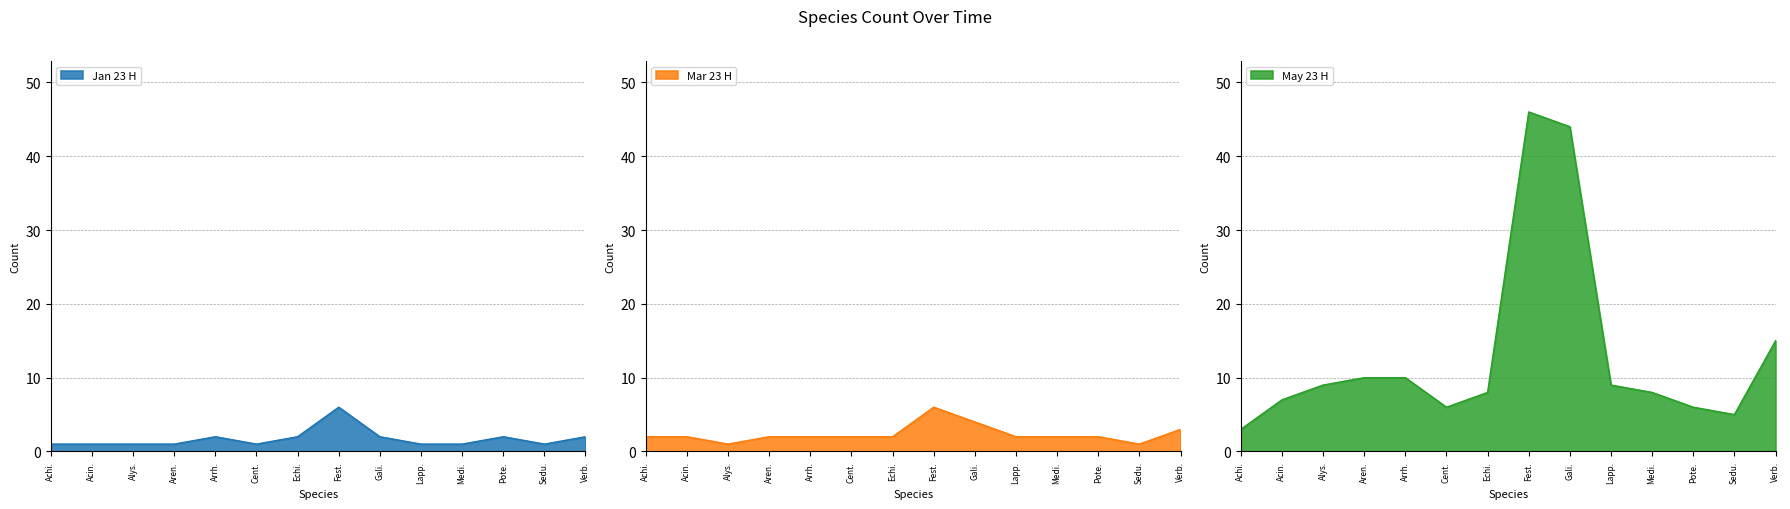

What is the maximum value for Mar 23 H?

6